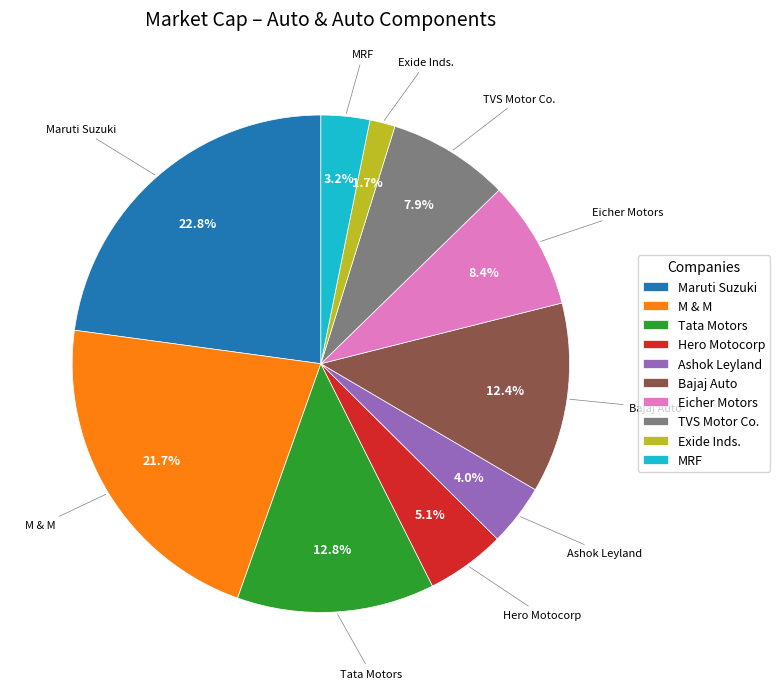

Is there a majority slice in this chart?

No